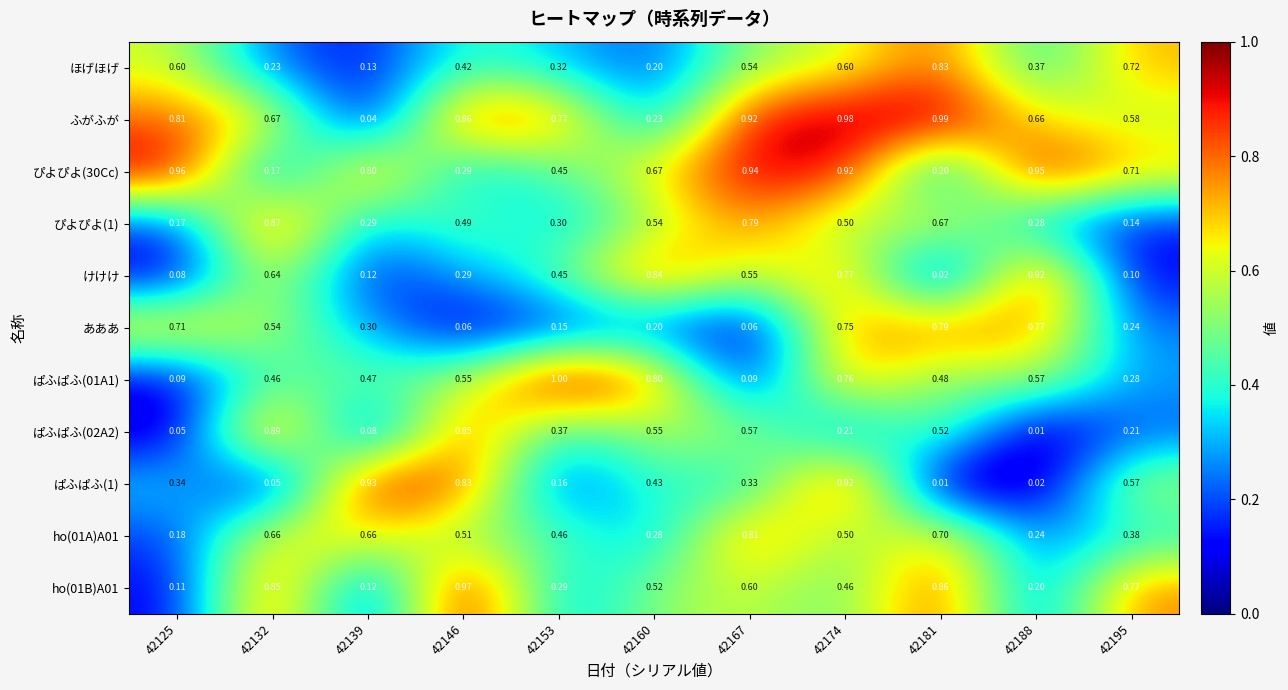

Which series has the largest total across all categories?

ふがふが